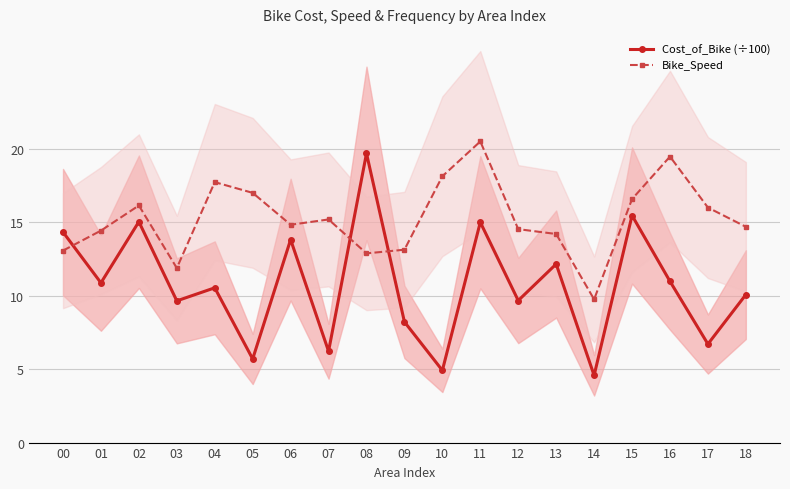

What are all the series names shown in the legend?

Cost_of_Bike (÷100), Bike_Speed